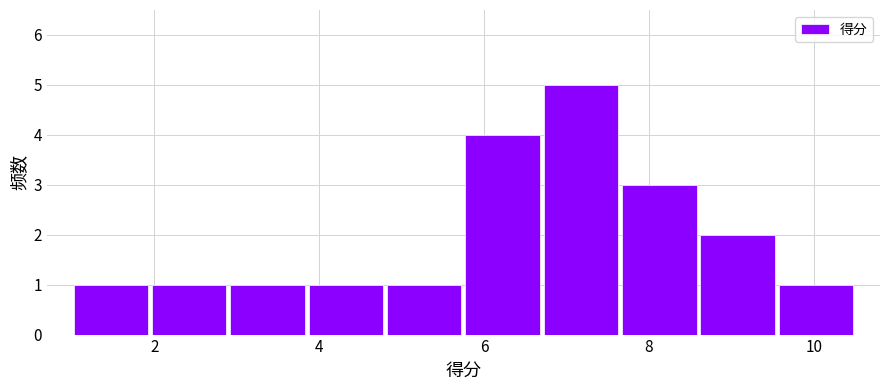

Over which range of the x-axis is the bar tallest?

6.70 to 7.65